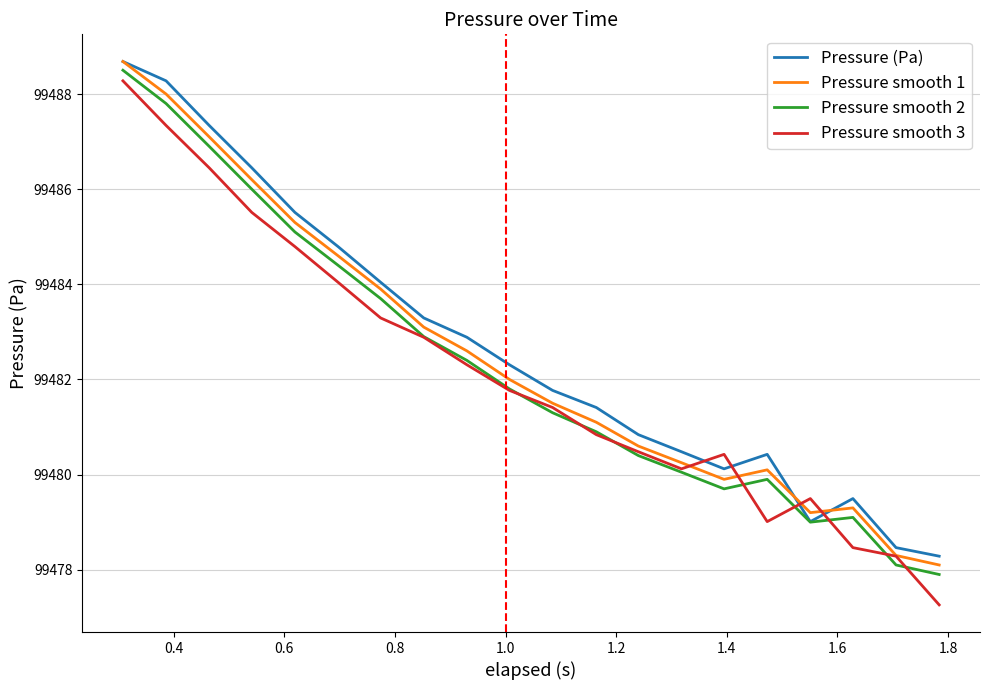

How many categories are shown in the chart?

20